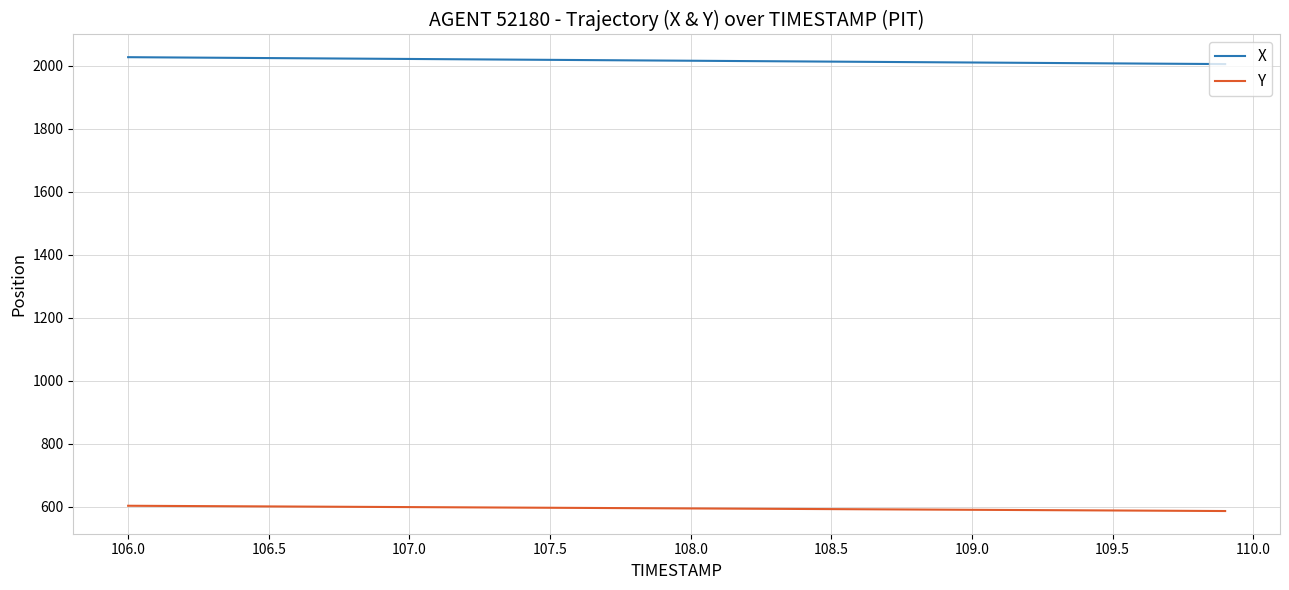

True or false: X and Y intersect in this chart.

False